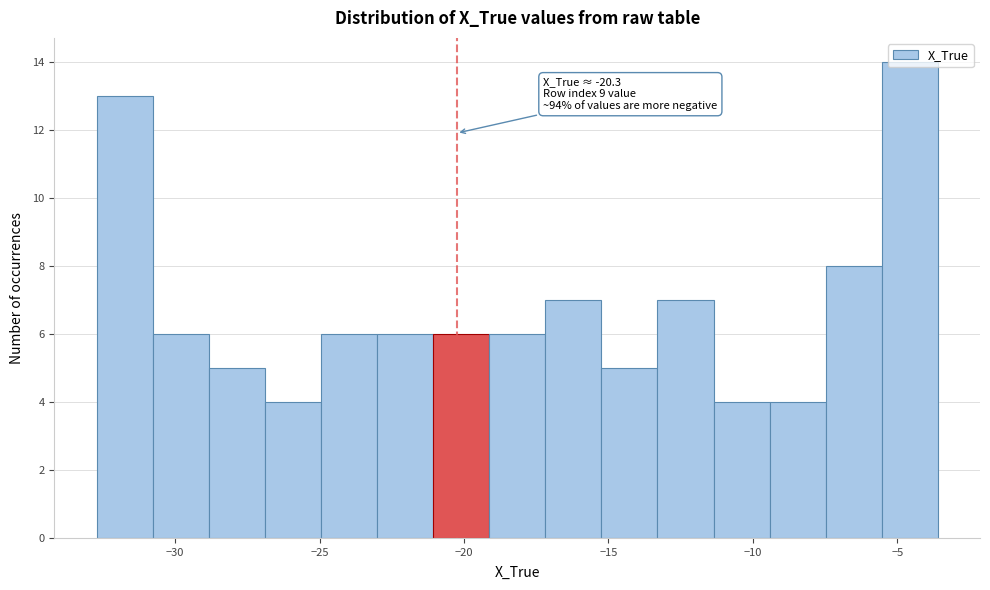

Around what value on the x-axis is the tallest bar? Give the approximate position of its centre, as read against the axis.

-4.5